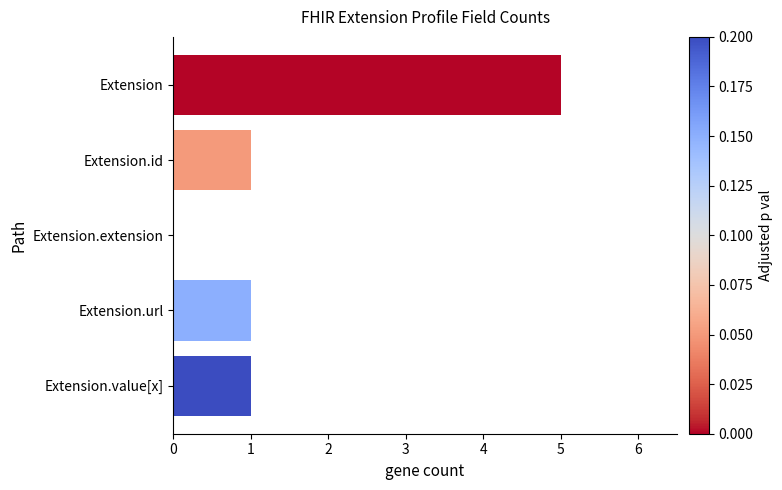

Does the chart contain stacked bars?

No